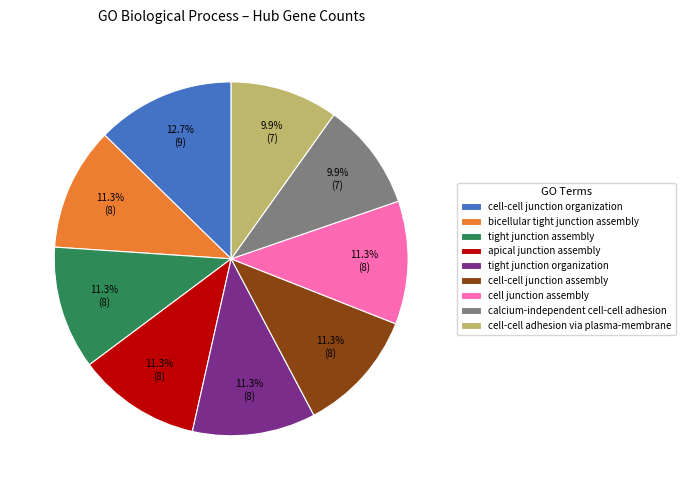

To the nearest percent, what is the difference between the calcium-independent cell-cell adhesion and tight junction organization slice percentages?

1%